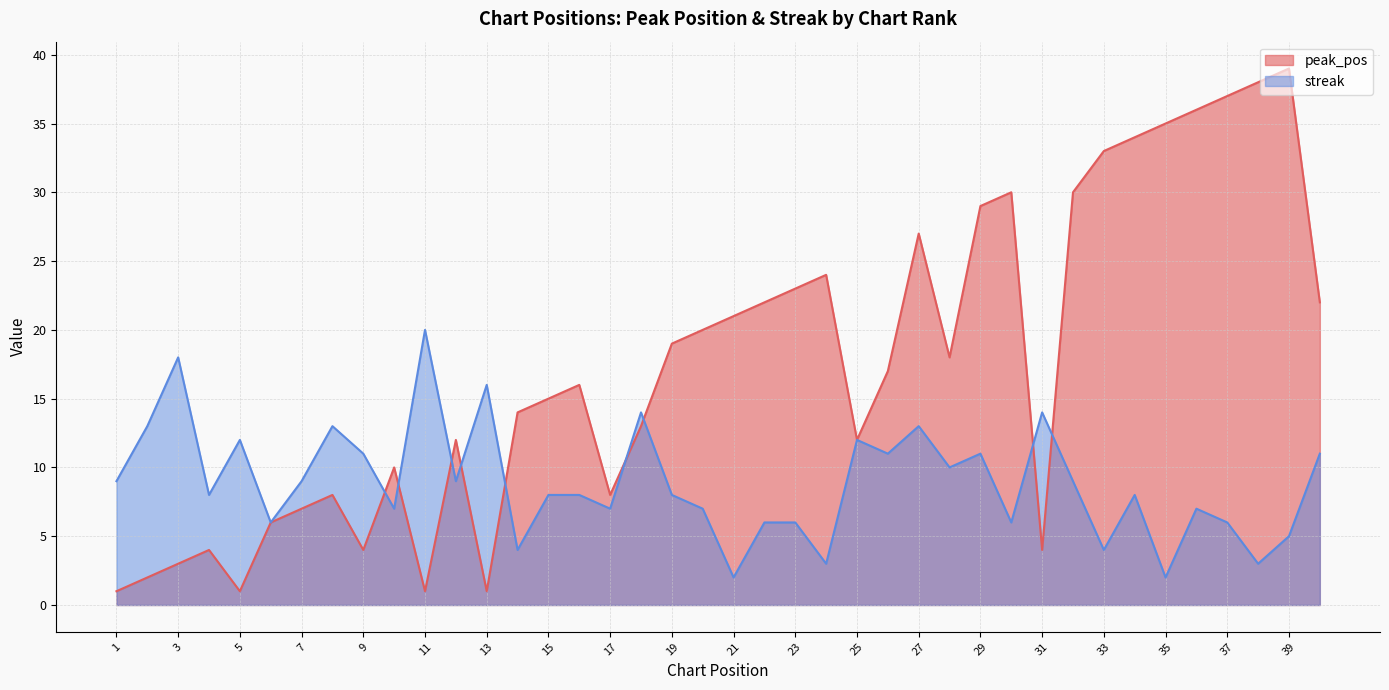

True or false: streak and peak_pos cross at least once.

True